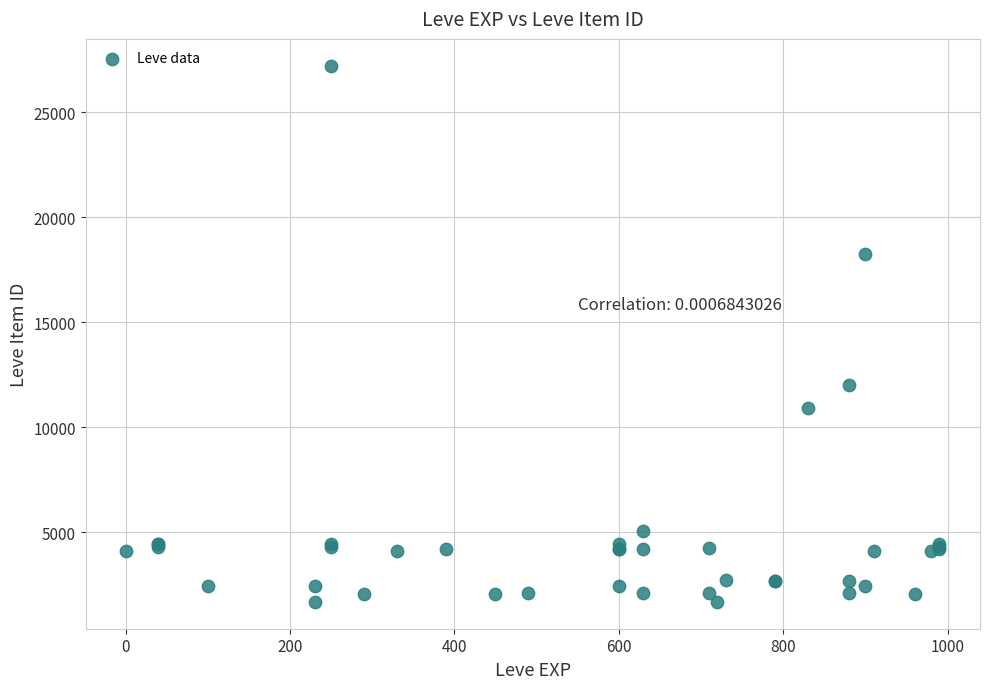

What Y value in the scatter plot is closest to 14448?

12018